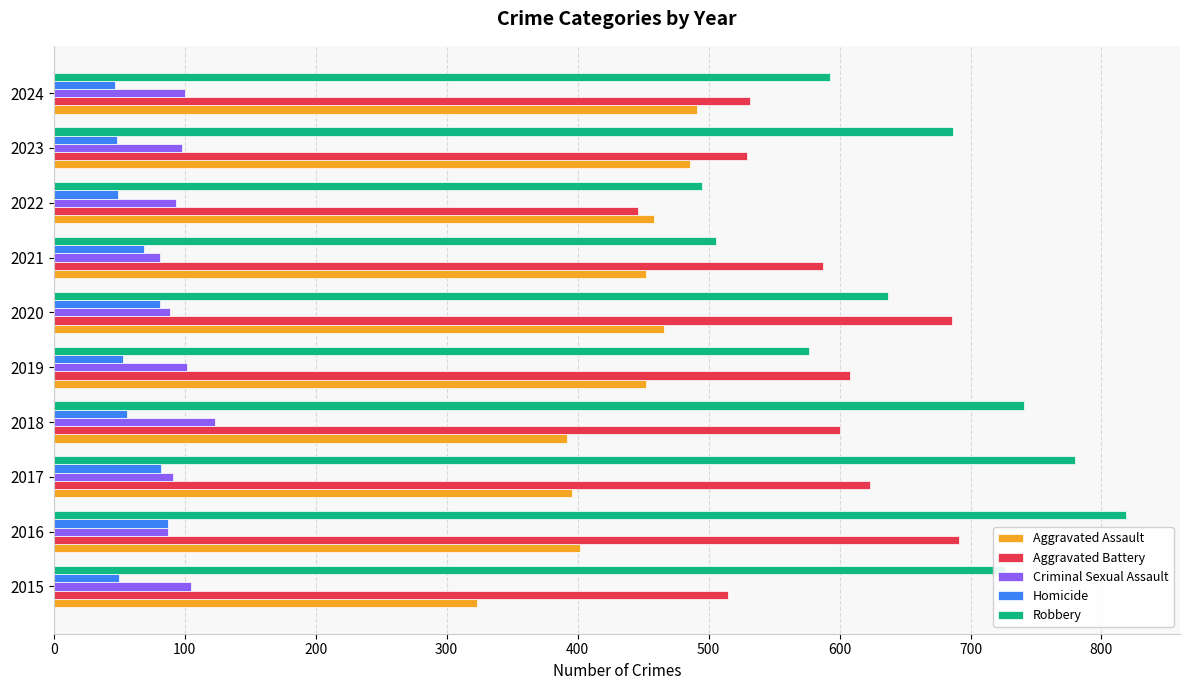

Count the number of data series in this chart.

5